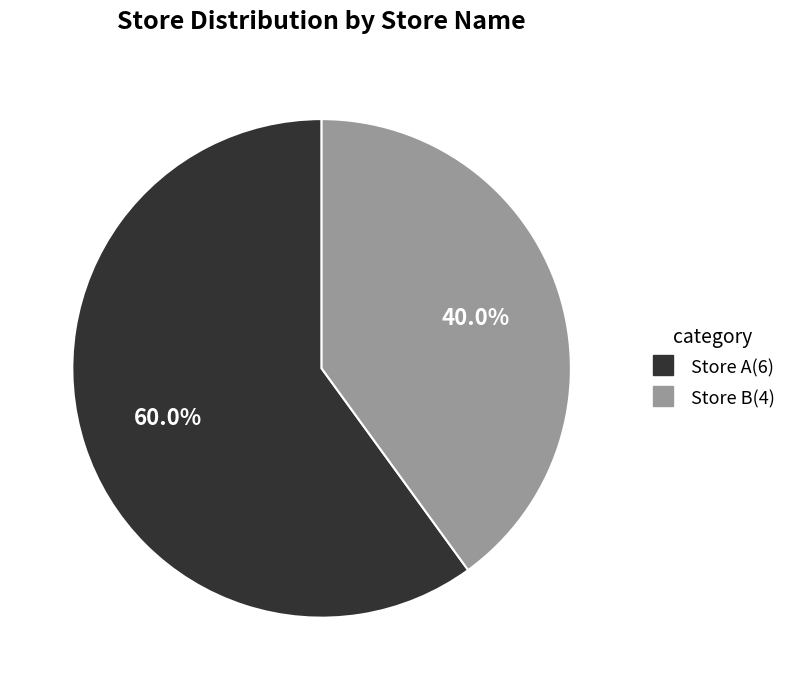

To the nearest percent, what is the combined percentage of Store A and Store B?

100%